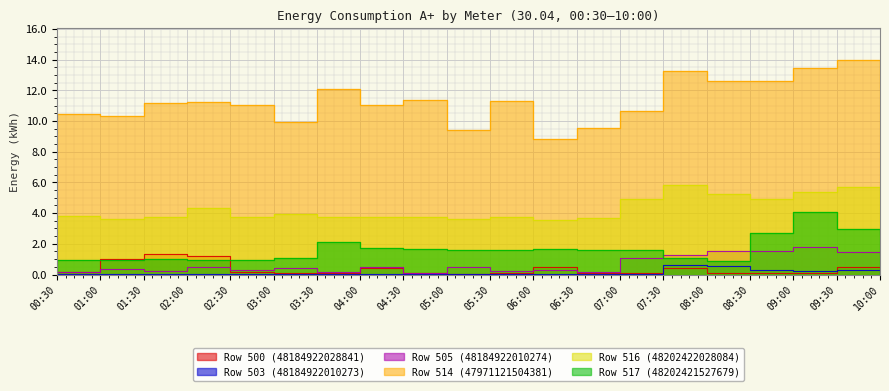

True or false: Row 503 (48184922010273) and Row 514 (47971121504381) intersect in this chart.

False